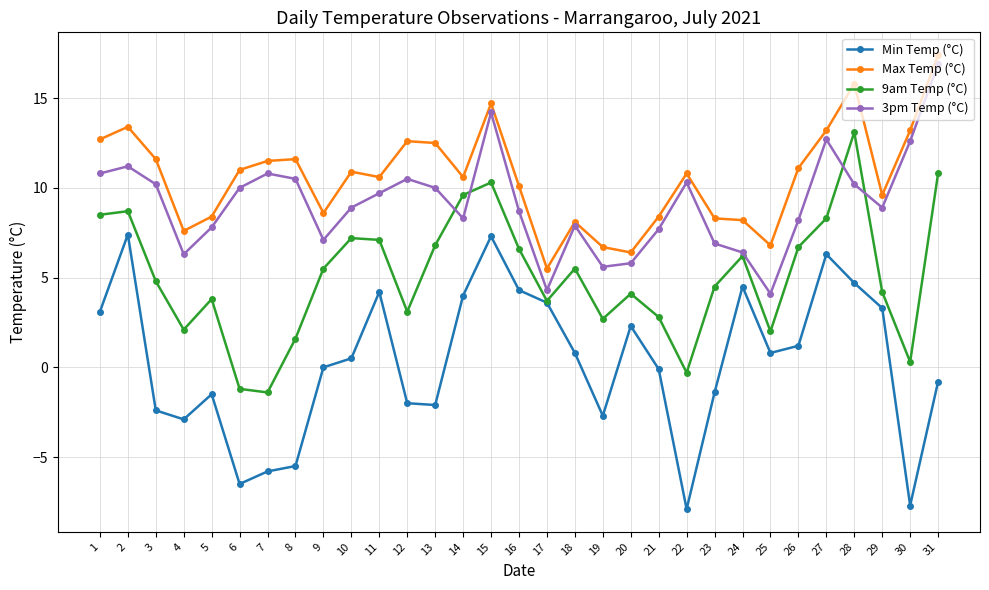

Rank the series at 27 from highest to lowest value.

Max Temp (°C), 3pm Temp (°C), 9am Temp (°C), Min Temp (°C)